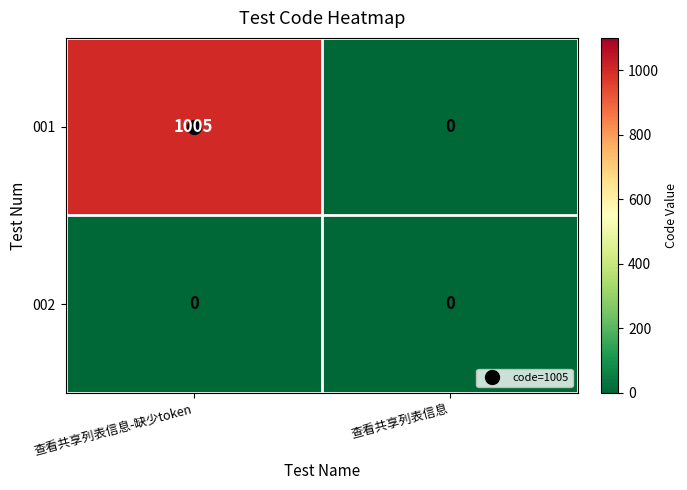

What is the difference between the maximum and minimum values in the 001 series?

1005